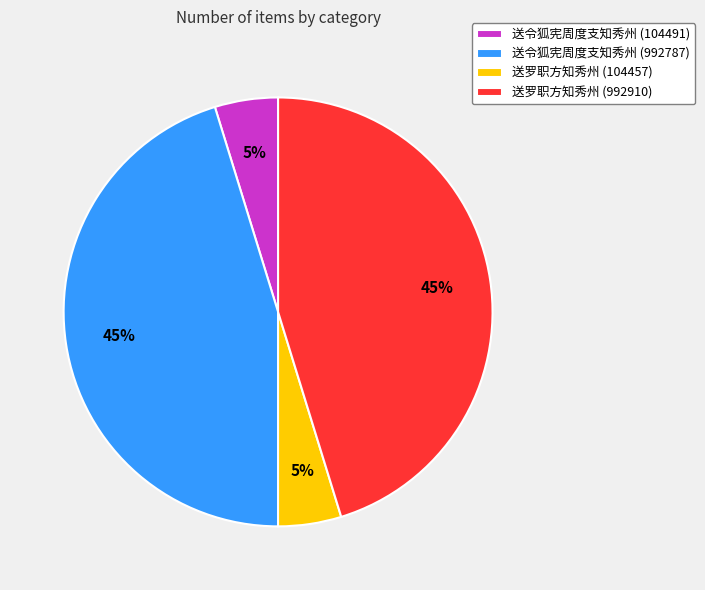

Does any single category account for the majority?

No